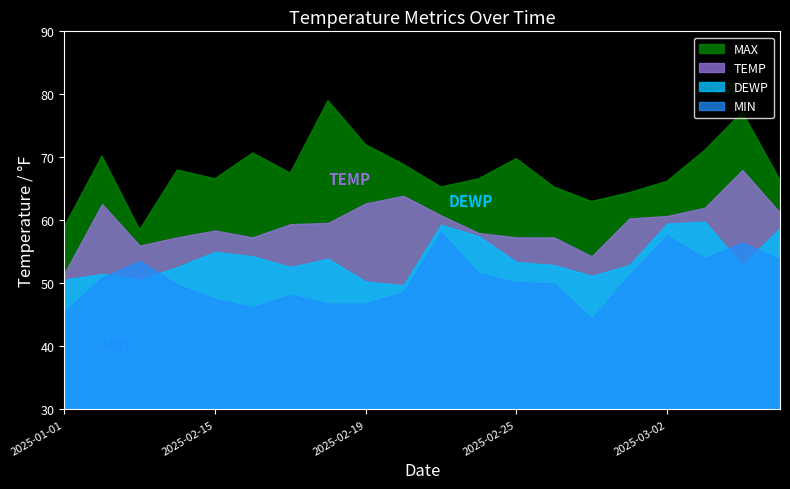

At which category does the chart reach its peak across all series?

2025-02-18